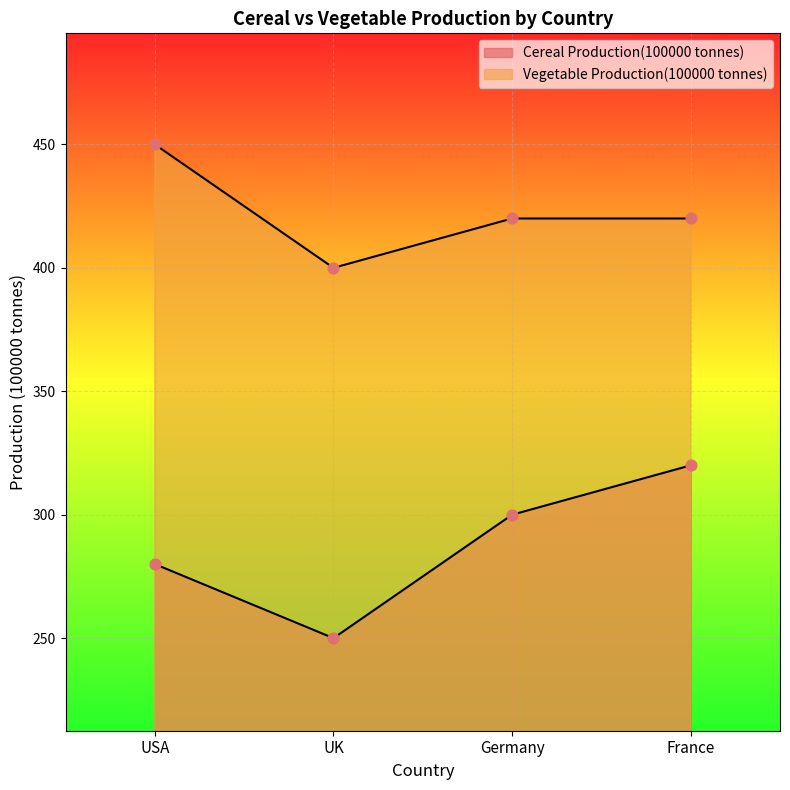

Which series has the largest total across all categories?

Vegetable Production(100000 tonnes)